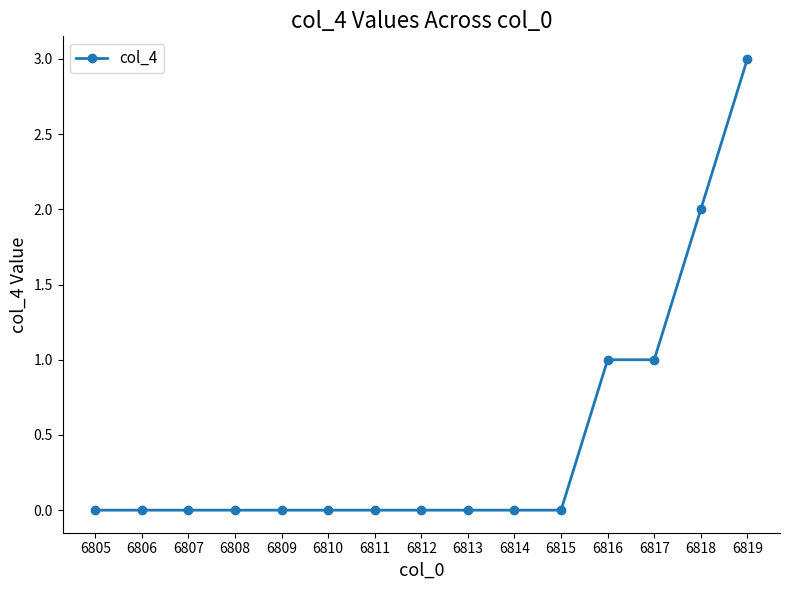

Which category has the highest value across all series?

6819